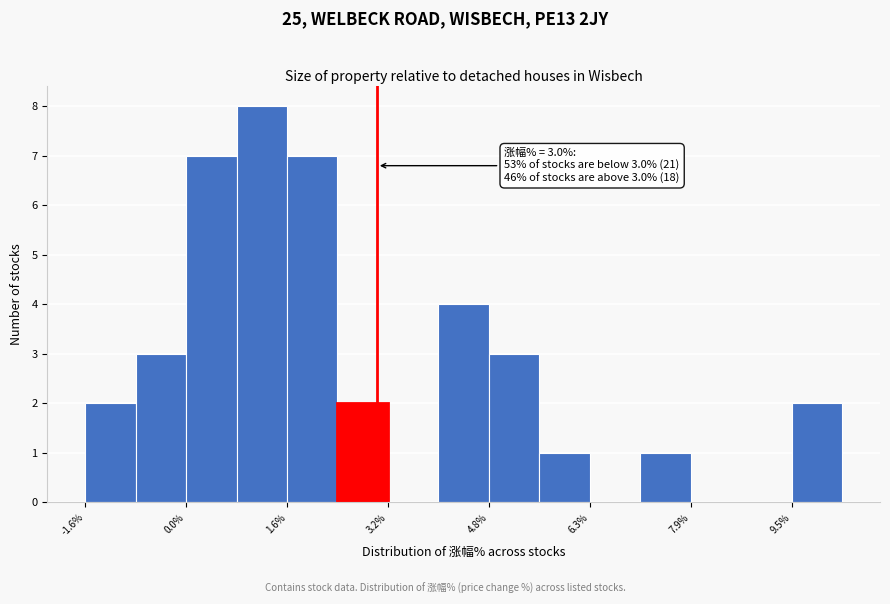

Read against the x-axis, roughly where is the centre of the tallest bar?

1.2